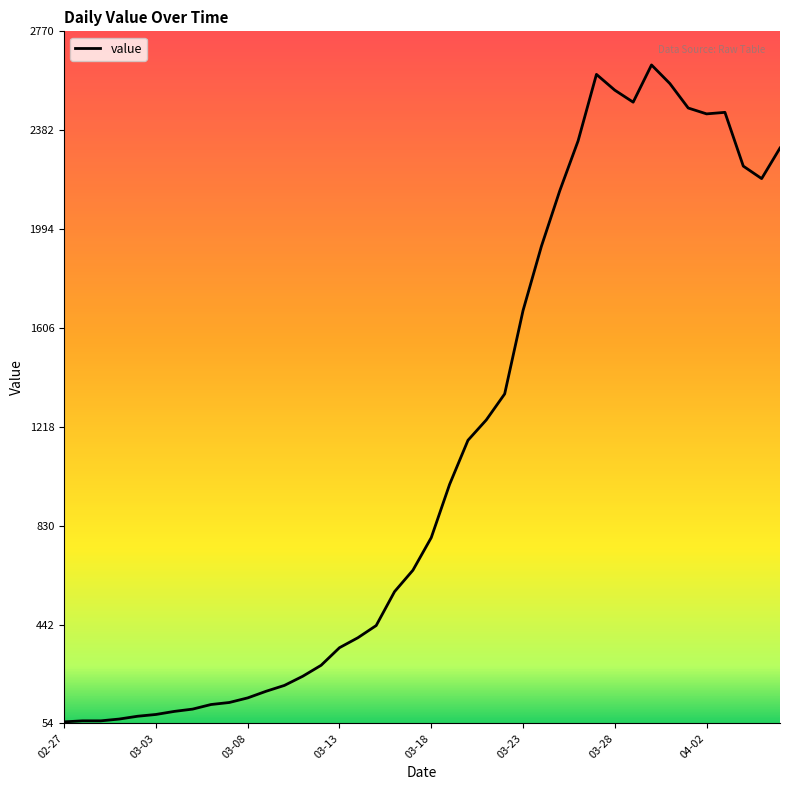

What is the difference between the maximum and minimum values?

2578